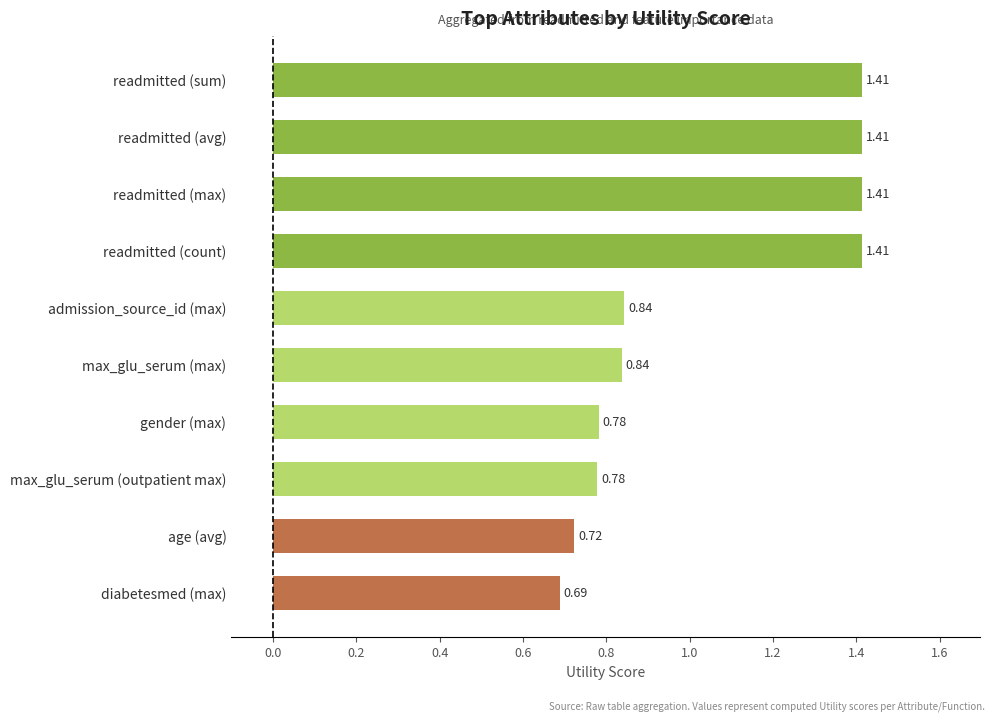

What is the average value?

1.0